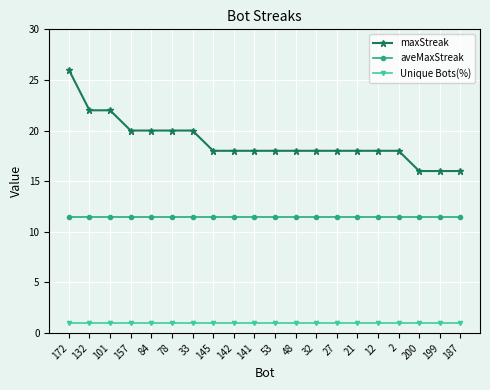

True or false: Unique Bots(%) has a value of 1.0 at 157.

True